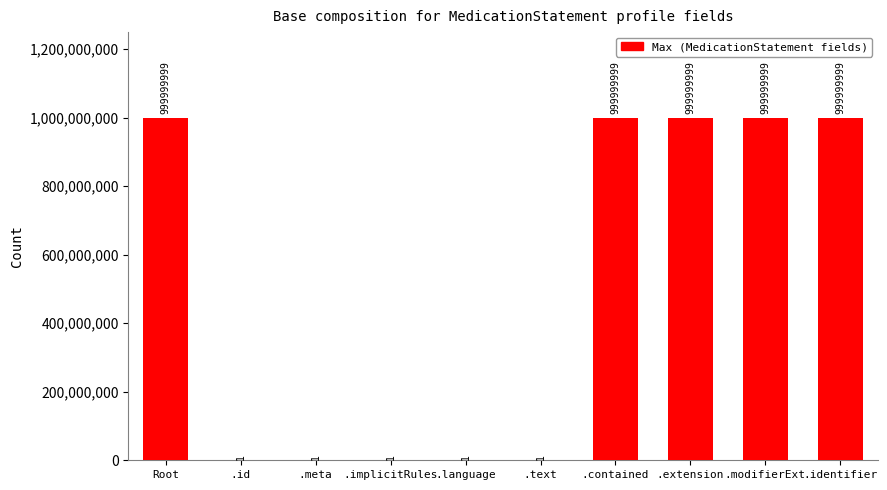

Approximately how many times larger is the value at .identifier compared to .modifierExt?

1.0